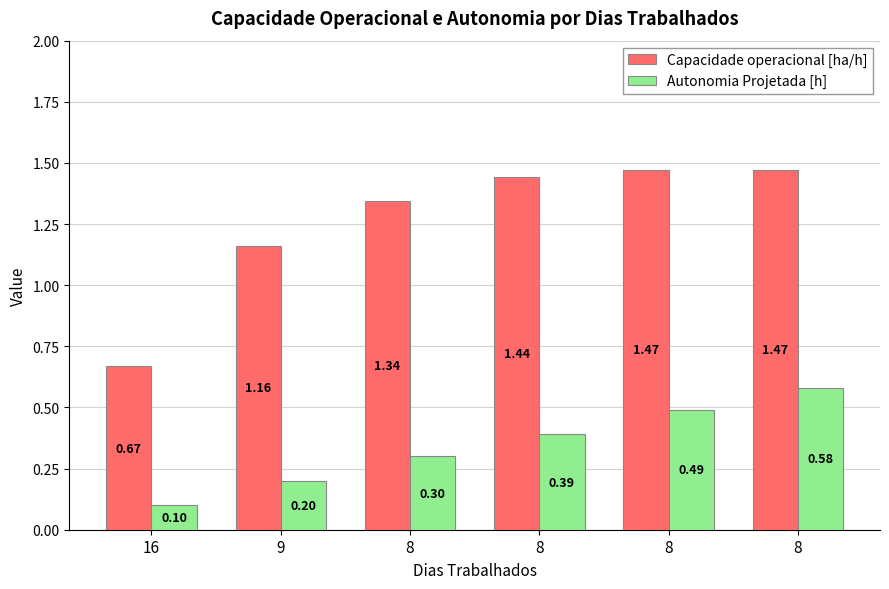

How many distinct data groups are displayed?

2